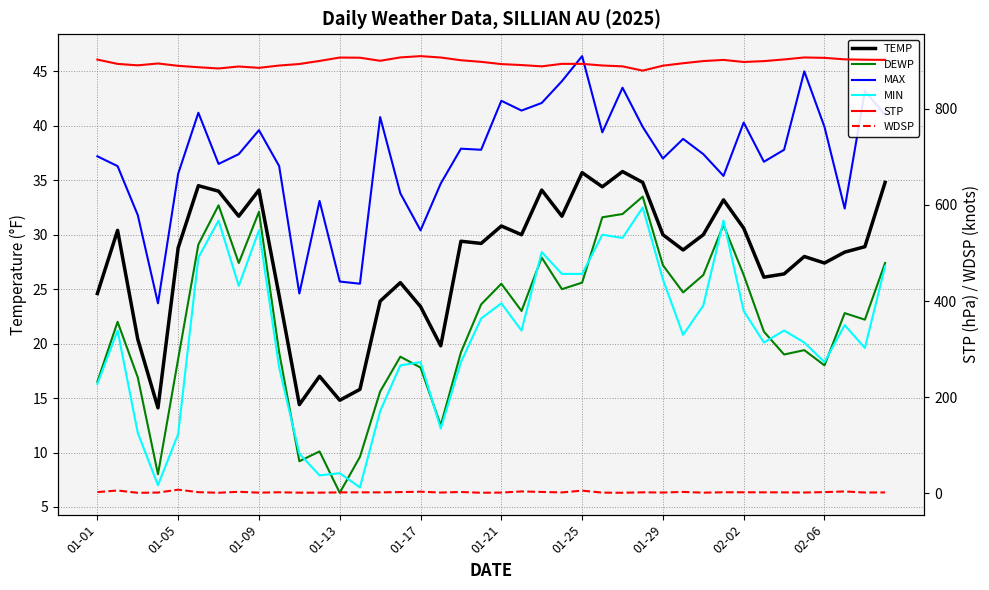

Which series has the largest total across all categories?

STP